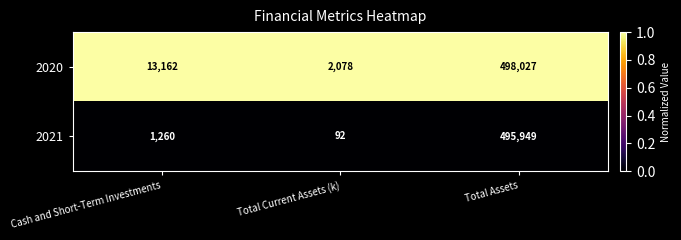

At Total Current Assets (k), list the series in order from smallest to largest.

2021, 2020